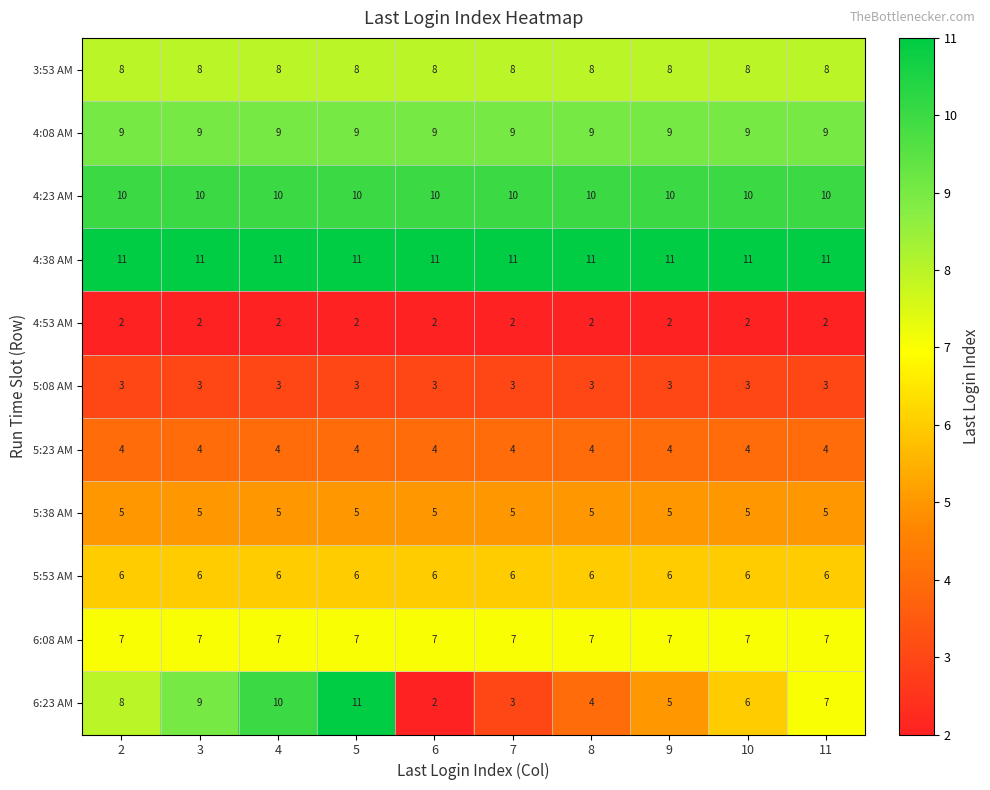

The value of 5:38 AM at 3 is 5. True or false?

True